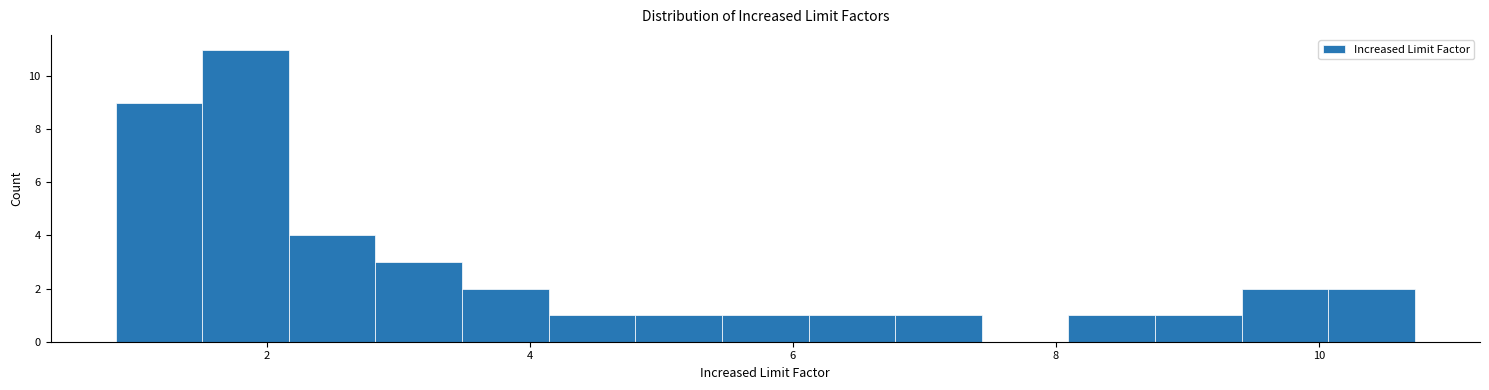

Around what value on the x-axis is the tallest bar? Give the approximate position of its centre, as read against the axis.

1.8